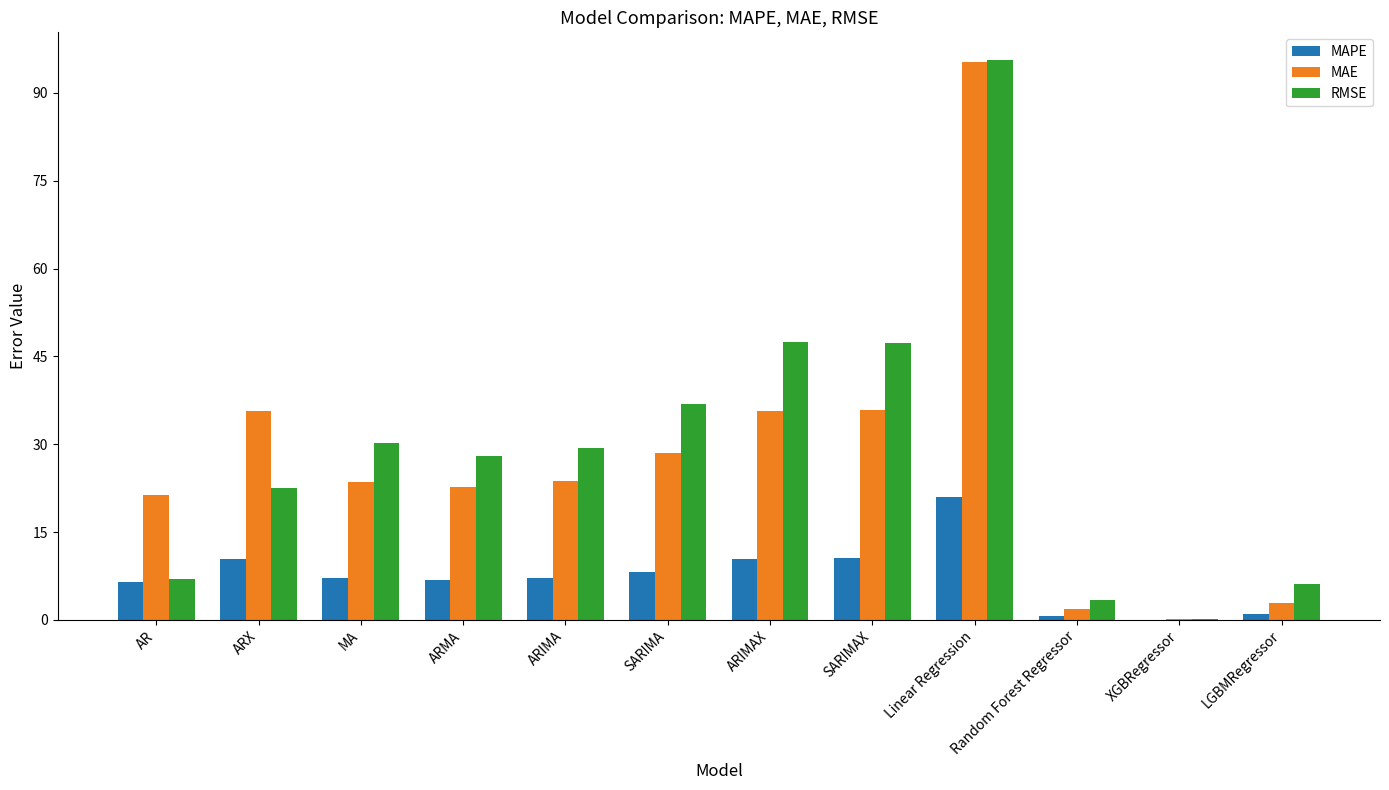

Is the value of RMSE at SARIMA greater than the value of MAPE at MA?

Yes